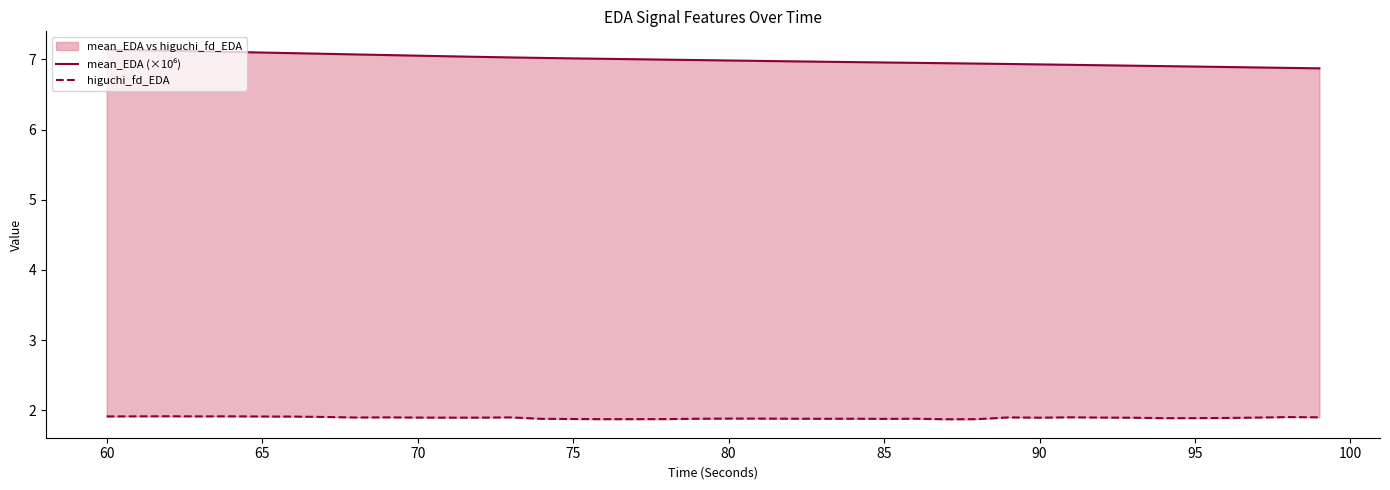

What are all the series names shown in the legend?

mean_EDA (×10⁶), higuchi_fd_EDA